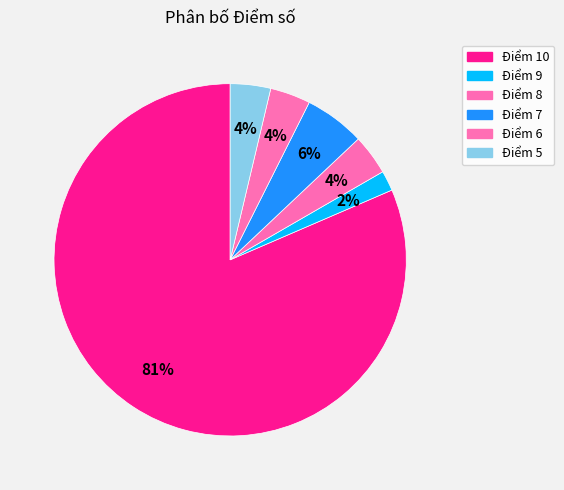

How many slices are in this pie chart?

6